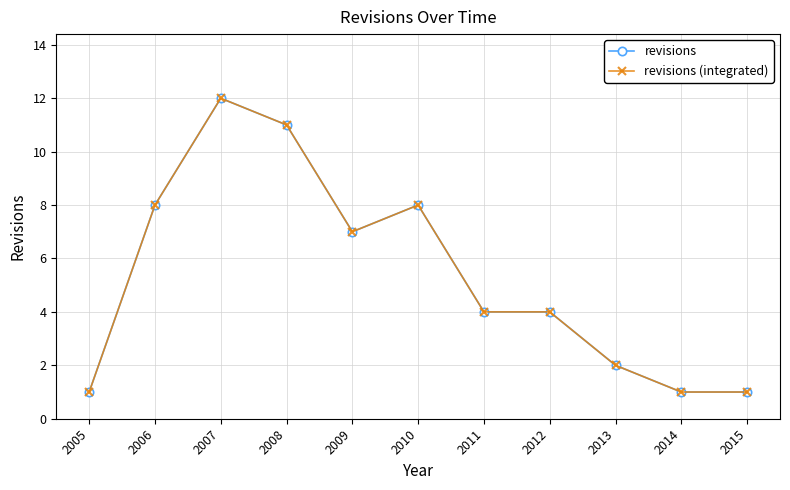

What is the value of the revisions (integrated) point at the 2nd from the left?

8